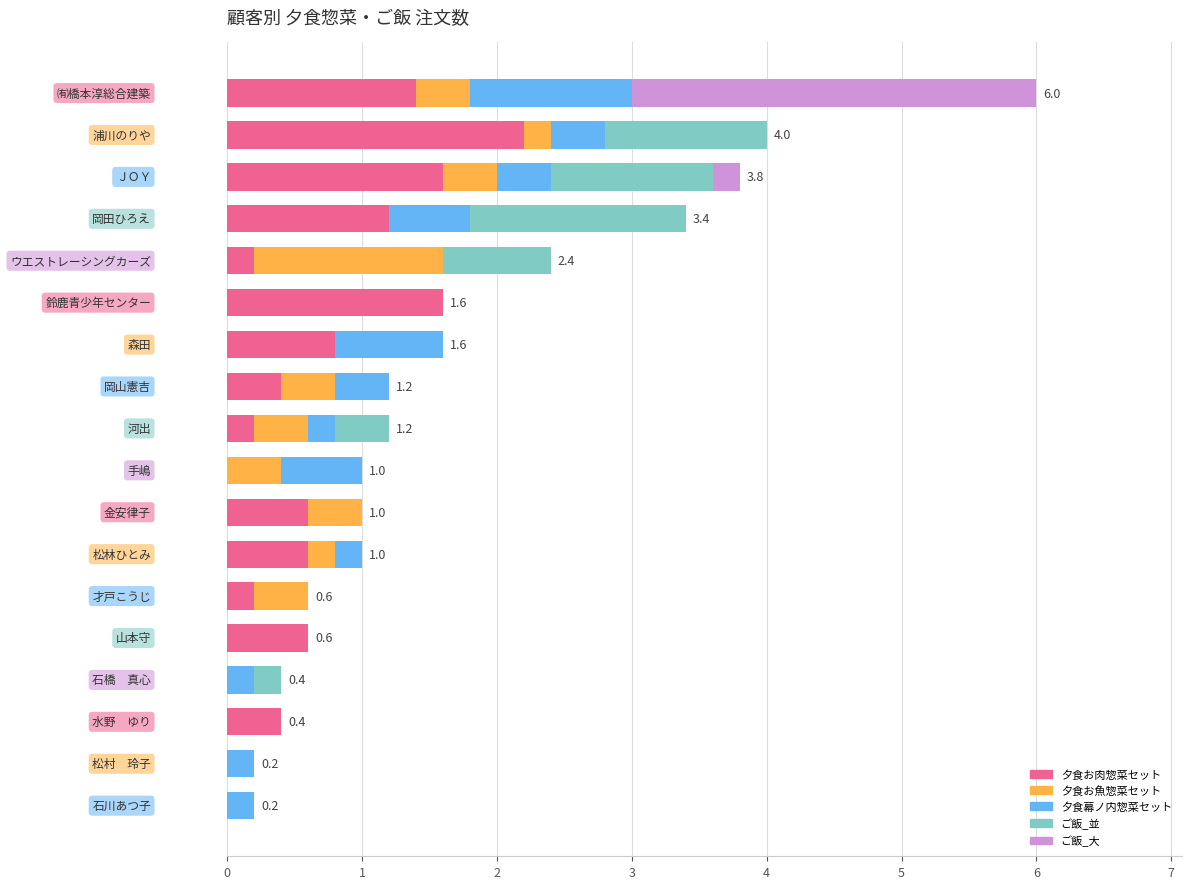

What are all the series names shown in the legend?

夕食お肉惣菜セット, 夕食お魚惣菜セット, 夕食幕ノ内惣菜セット, ご飯_並, ご飯_大